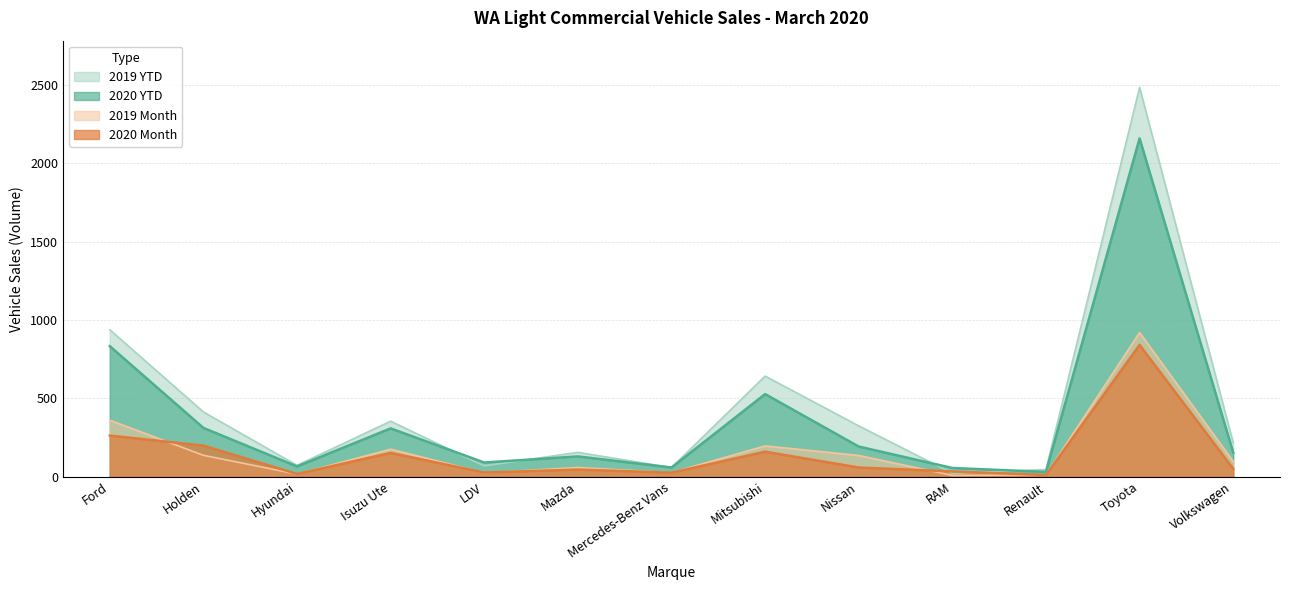

Reading right to left, extract all data points from this chart.

2019 Month: 97	920	11	8	135	196	25	58	24	175	16	136	360
2020 Month: 50	841	10	33	58	159	25	45	26	151	17	198	262
2019 YTD: 216	2486	45	21	324	642	58	155	68	354	72	413	938
2020 YTD: 154	2160	30	55	192	527	58	129	90	308	65	311	833